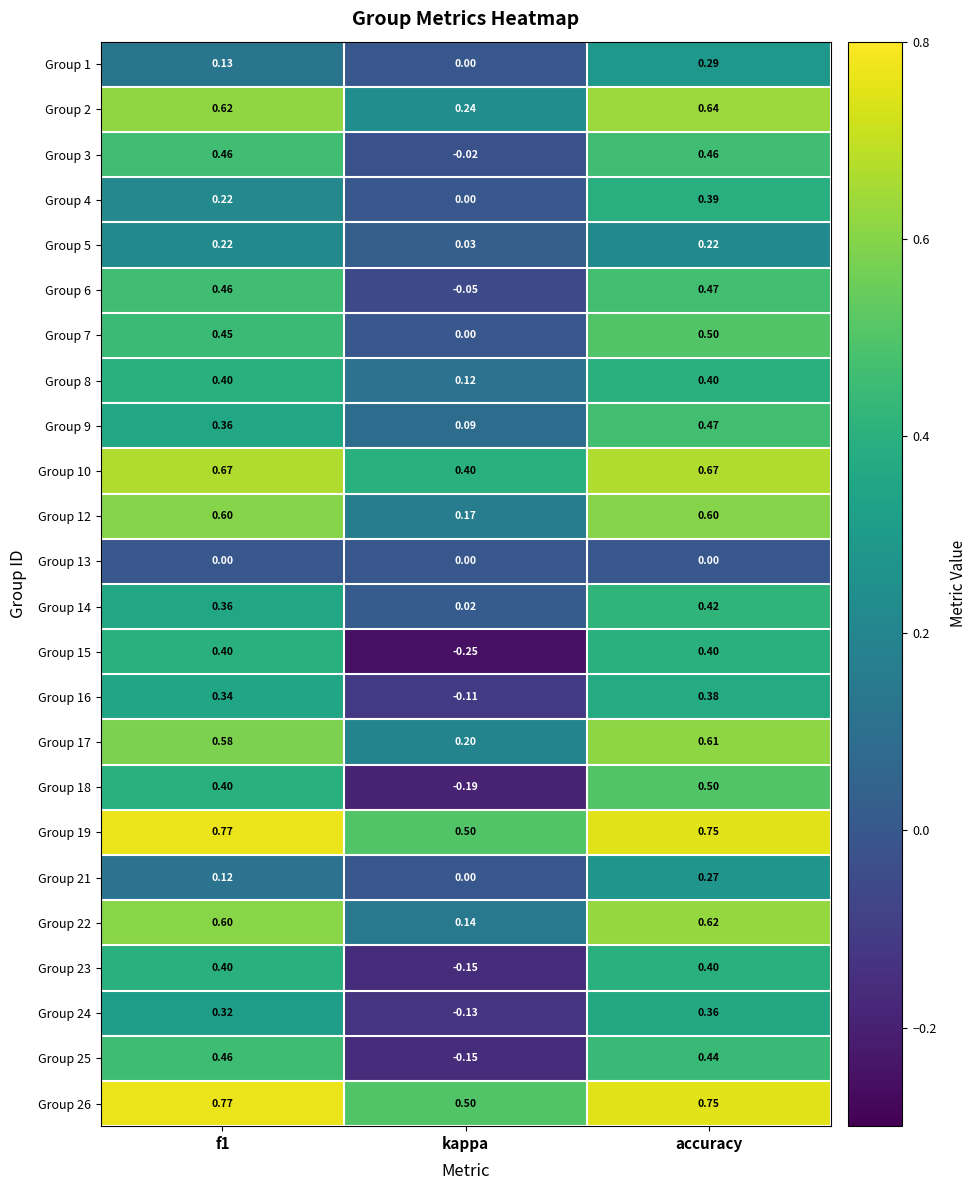

How many data points does each series have?

3